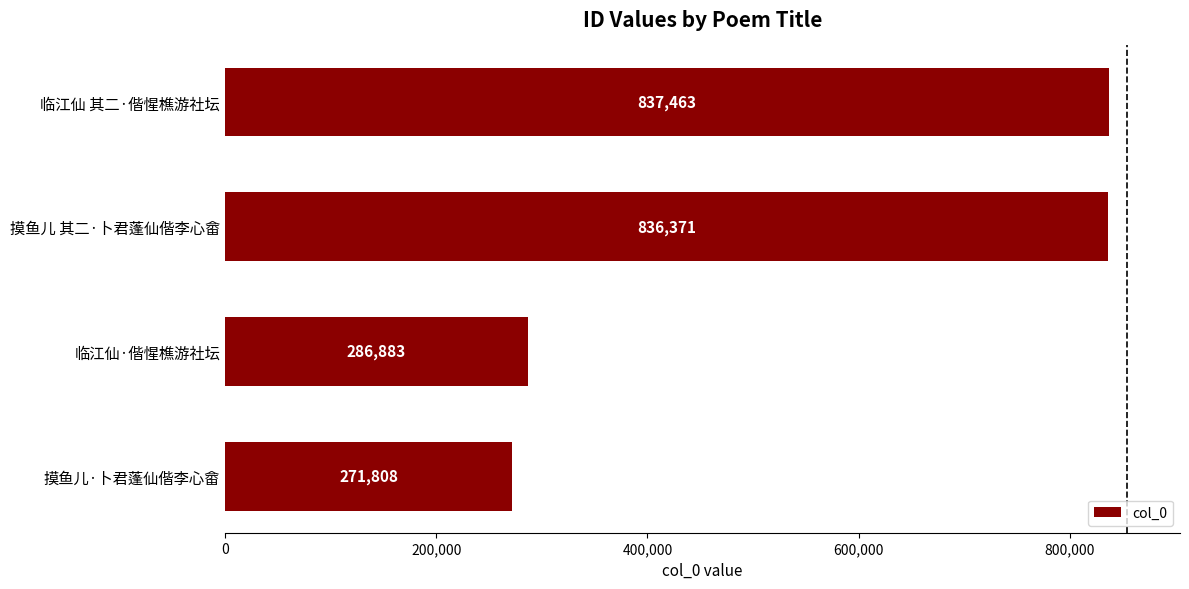

Are the bars horizontal?

Yes